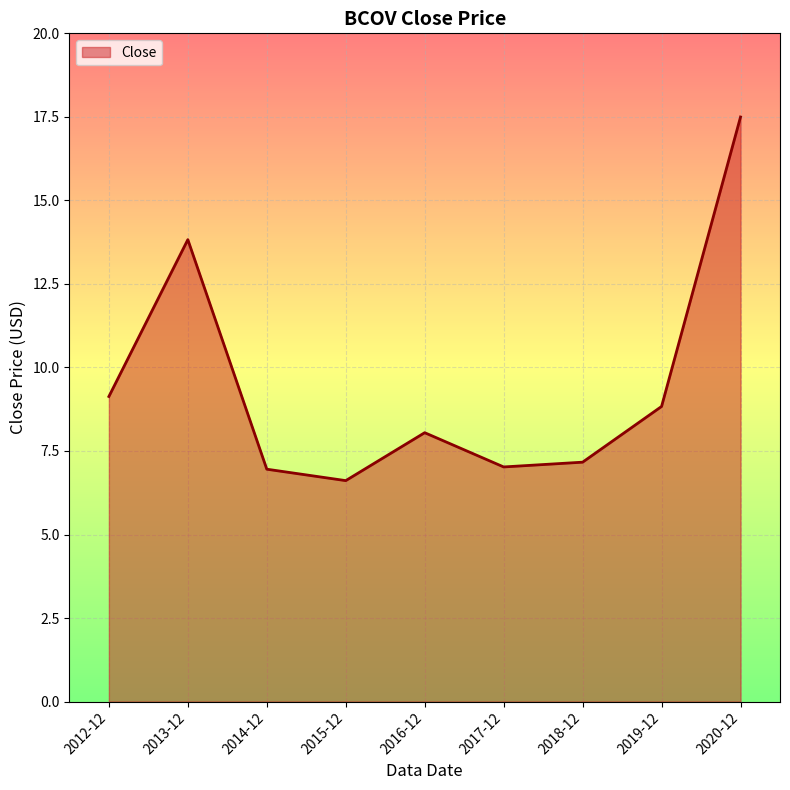

What position from the left is 2020-12?

9